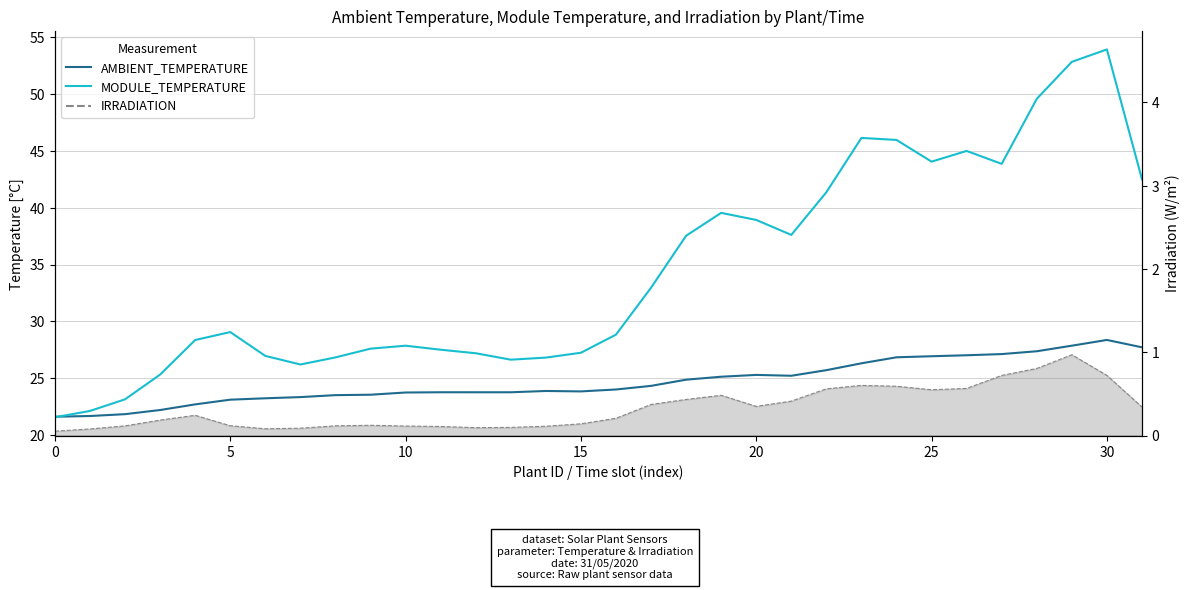

True or false: MODULE_TEMPERATURE has more than 0 points higher than both neighbors.

True